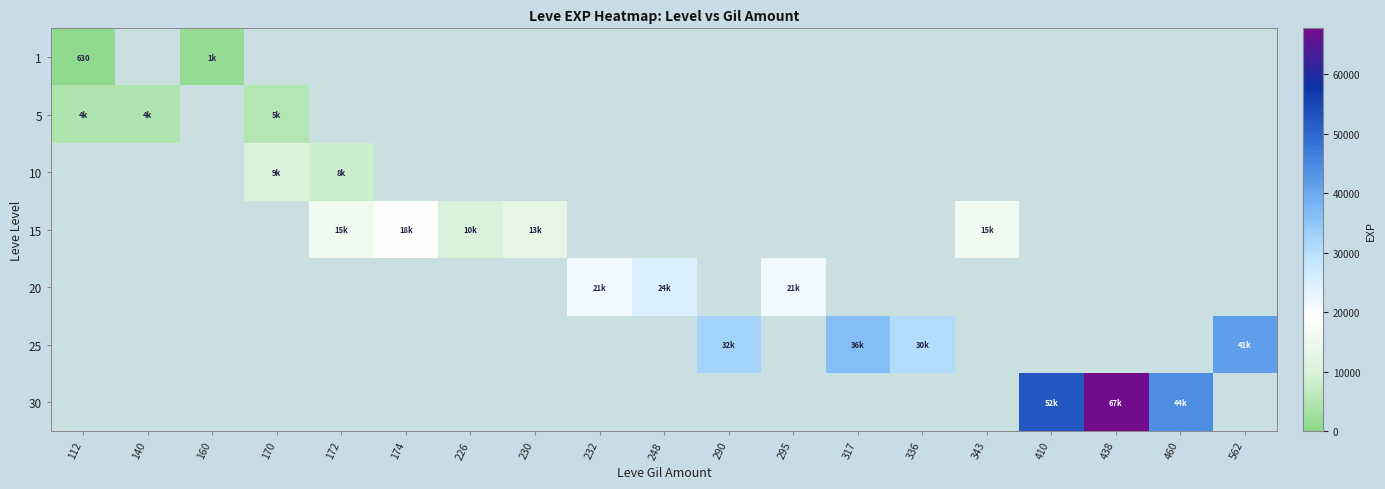

Which has a higher value, 295 or 336?

336